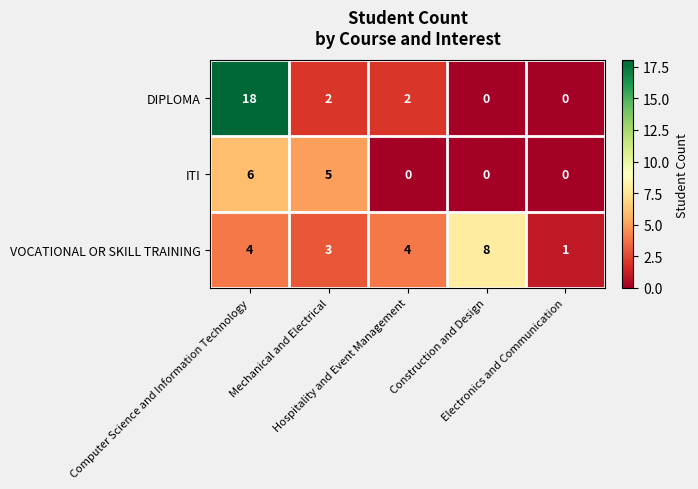

List the series in order of their overall mean, lowest first.

ITI, VOCATIONAL OR SKILL TRAINING, DIPLOMA